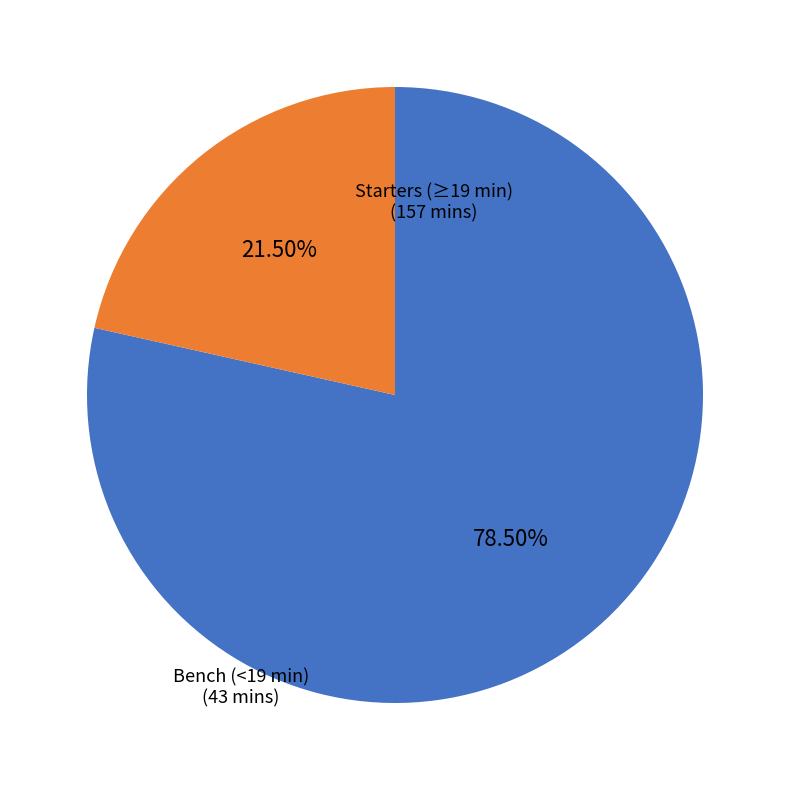

Approximately how many times larger is the value at Starters (≥19 min) compared to Bench (<19 min)?

3.7